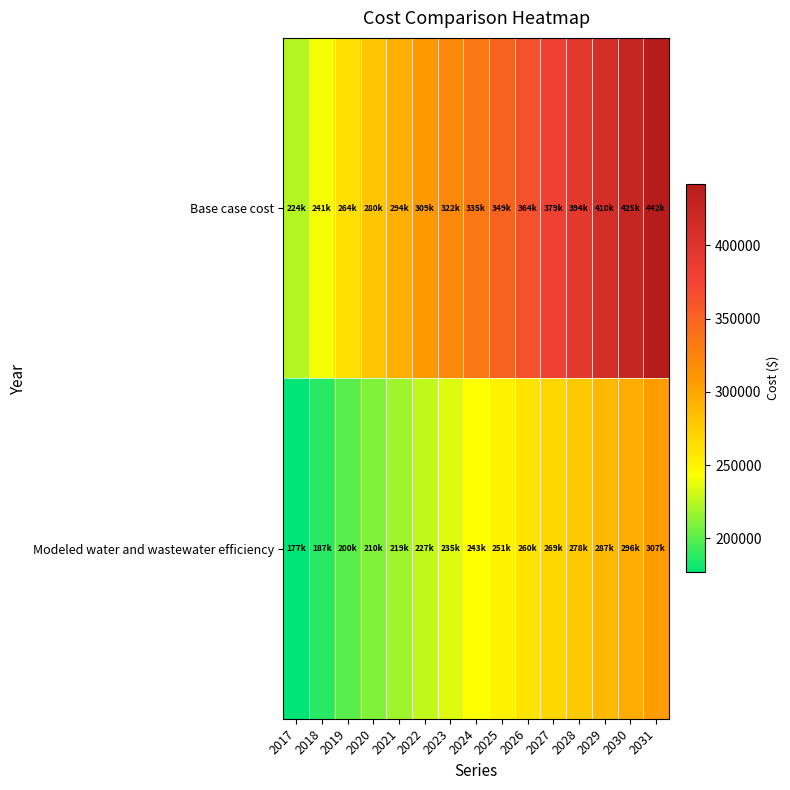

Reading left to right, extract all data points from this chart.

Base case cost: 2017=223609.3	2018=241408.5	2019=263532.0	2020=279594.7	2021=294219.7	2022=308542.3	2023=321628.1	2024=335088.8	2025=349359.8	2026=364453.2	2027=378902.0	2028=393689.2	2029=410056.0	2030=424601.7	2031=441740.7
Modeled water and wastewater efficiency: 2017=176773.8	2018=187281.7	2019=200463.2	2020=209941.3	2021=218556.3	2022=227007.0	2023=234721.2	2024=242686.3	2025=251167.2	2026=260169.8	2027=268794.9	2028=277645.3	2029=287485.6	2030=296227.8	2031=306575.6